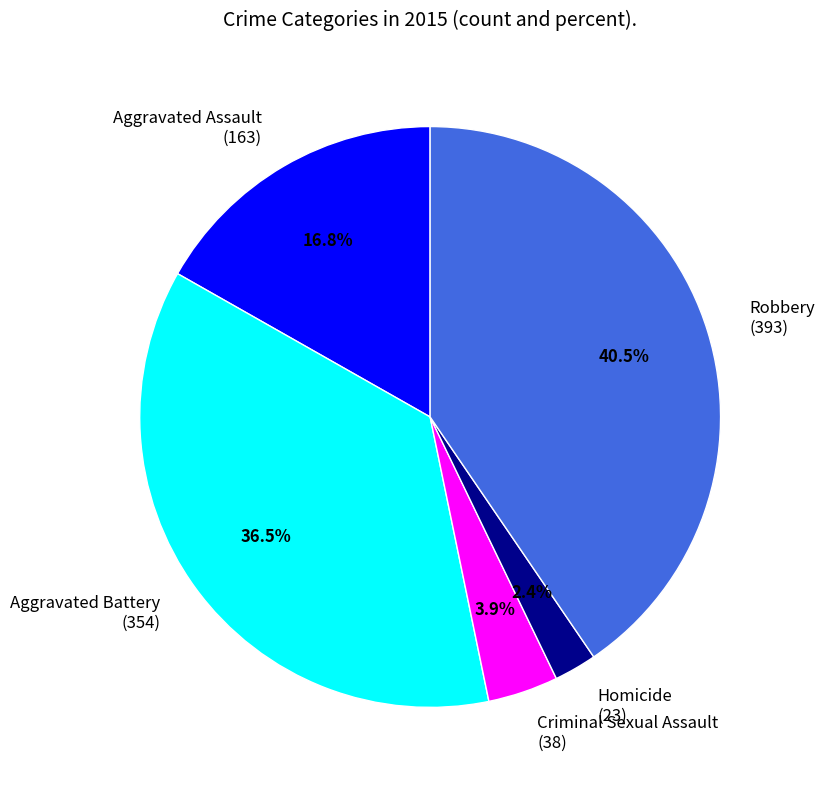

Between Criminal Sexual Assault (38) and Aggravated Battery (354), which is larger?

Aggravated Battery (354)